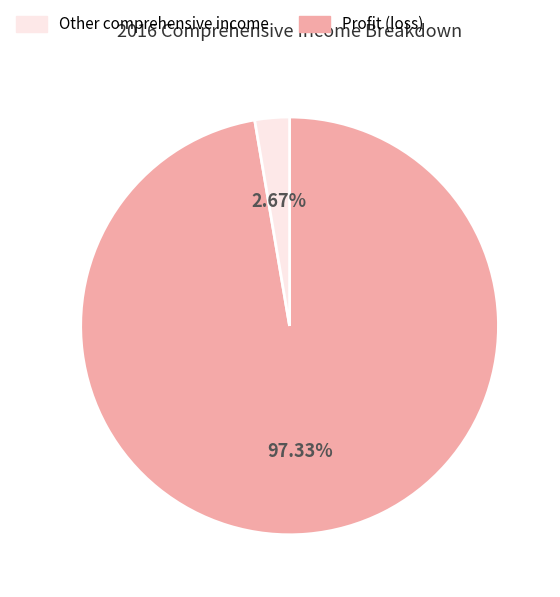

How many slices are in this pie chart?

2